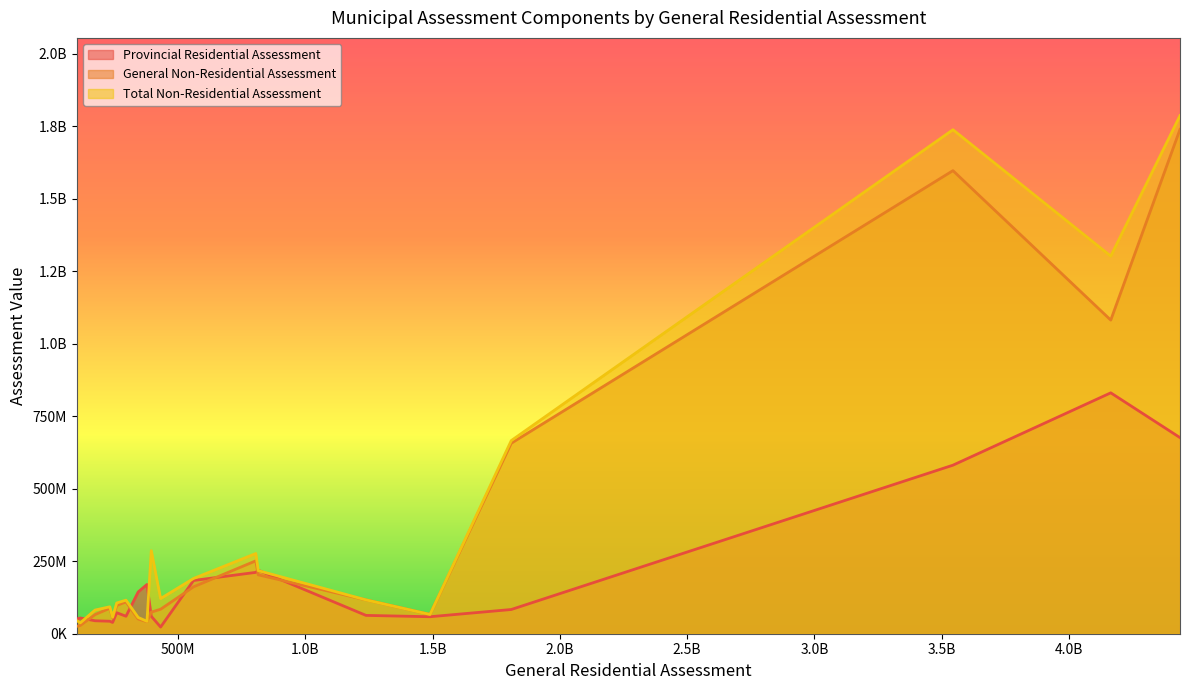

What is the difference between the maximum and minimum values in the General Non-Residential Assessment series?

1713022200